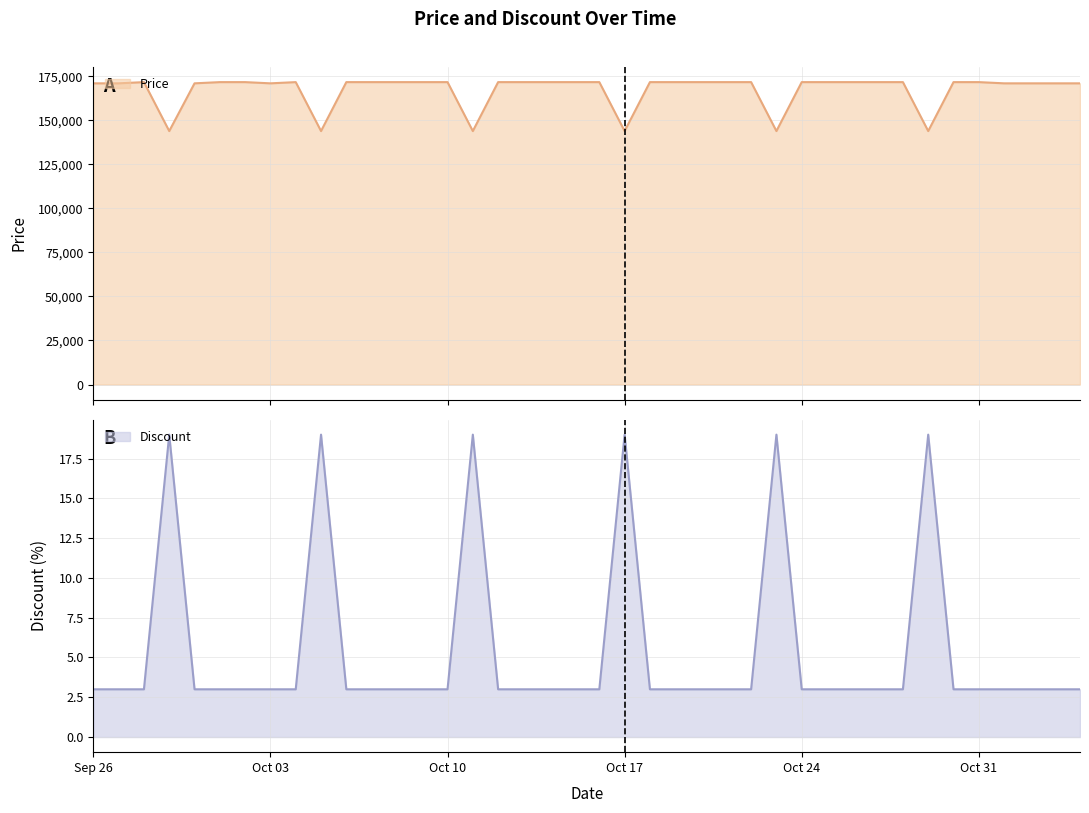

What position from the right is 2023-10-07?

29